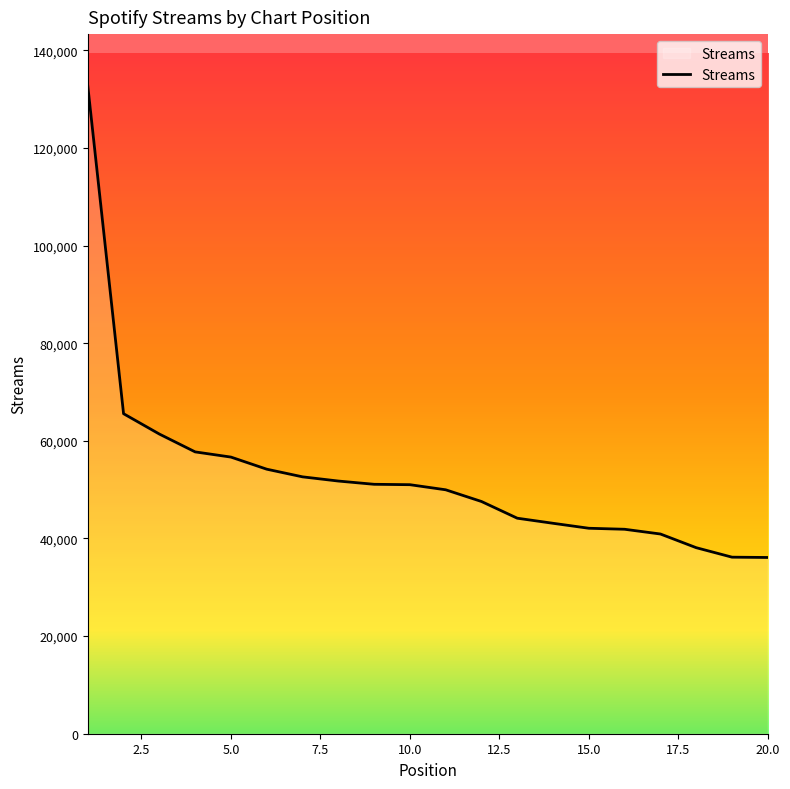

What is the minimum value shown in the chart?

36105